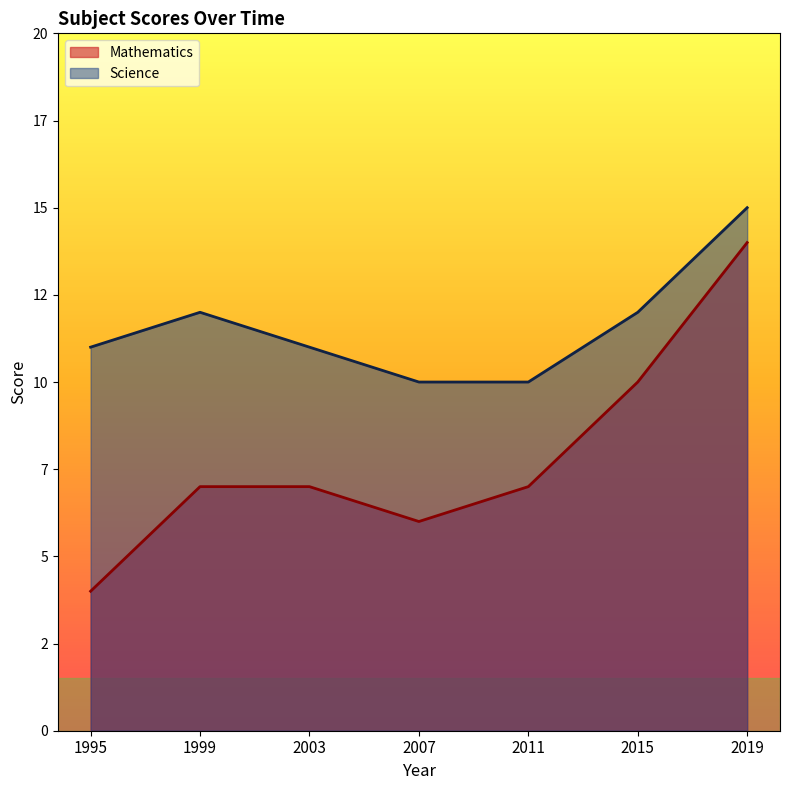

What is the total value across all series at 2019?

29